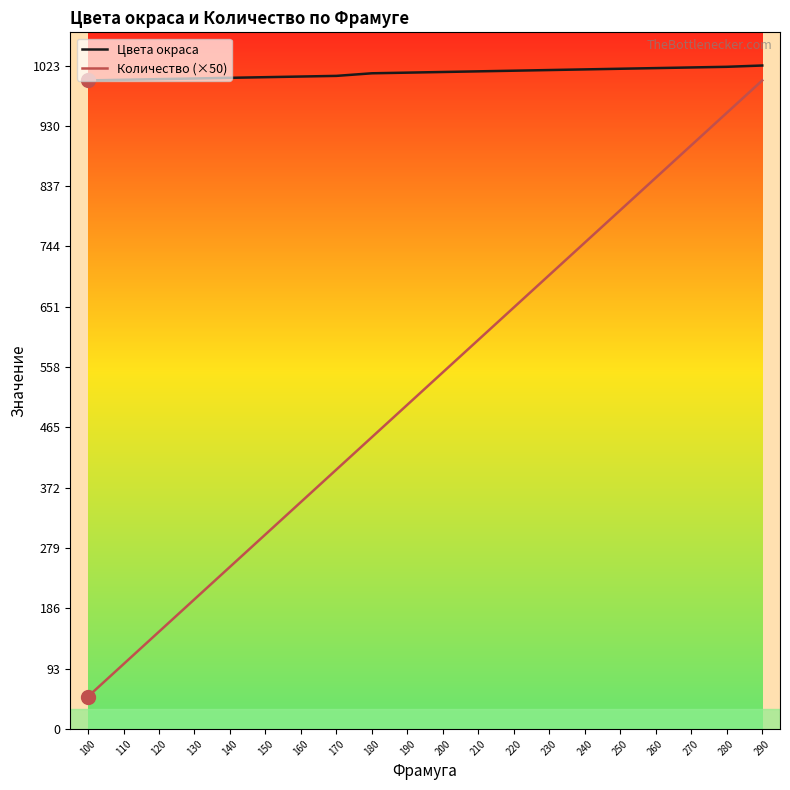

True or false: Количество (×50) and Цвета окраса cross at least once.

False